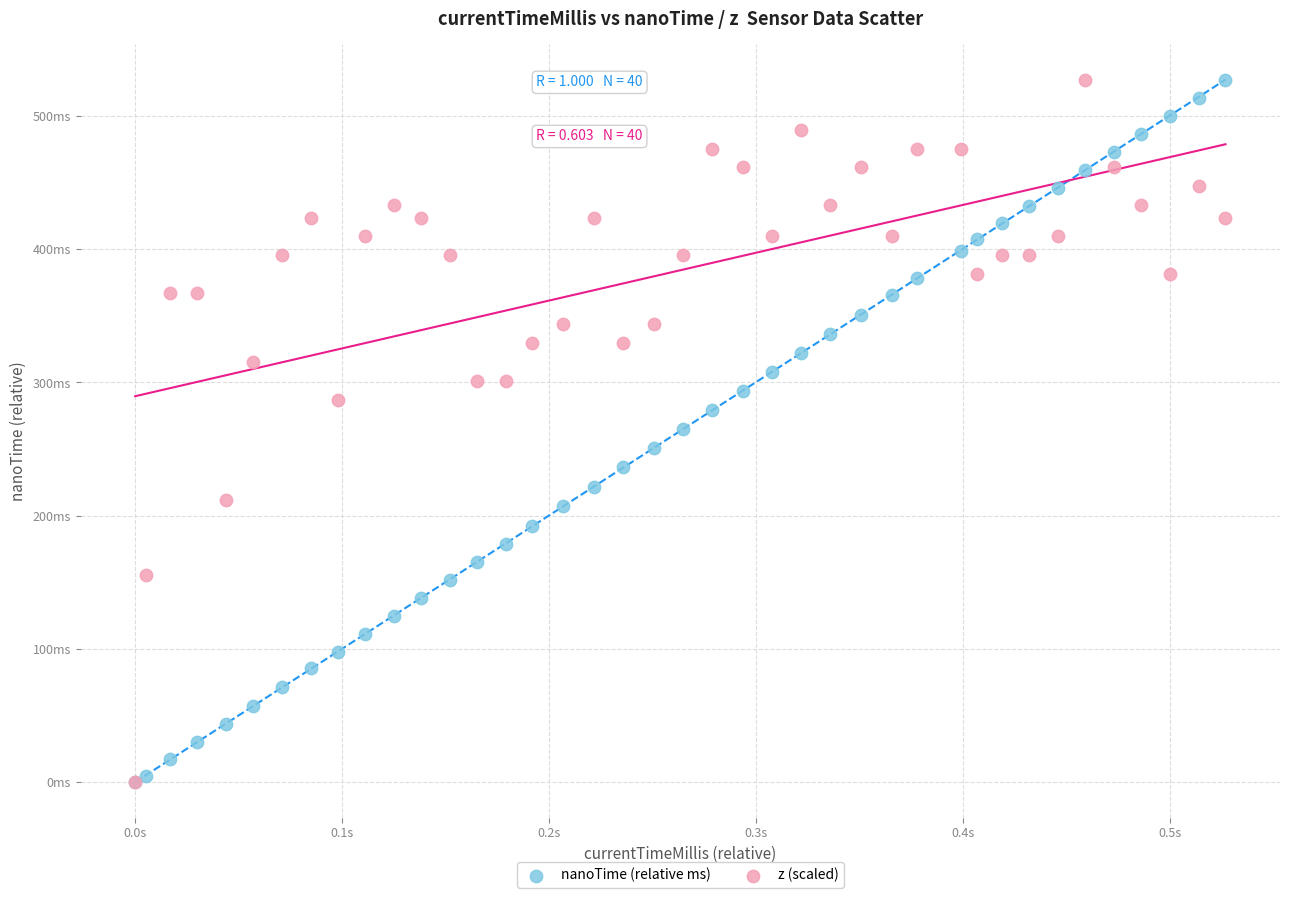

What are all the series names shown in the legend?

nanoTime (relative ms), z (scaled)